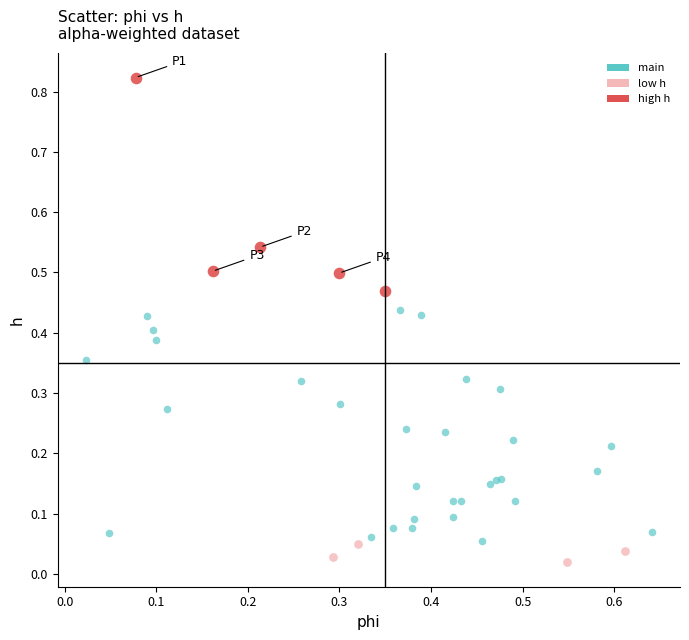

Which series has the widest spread of Y values?

main